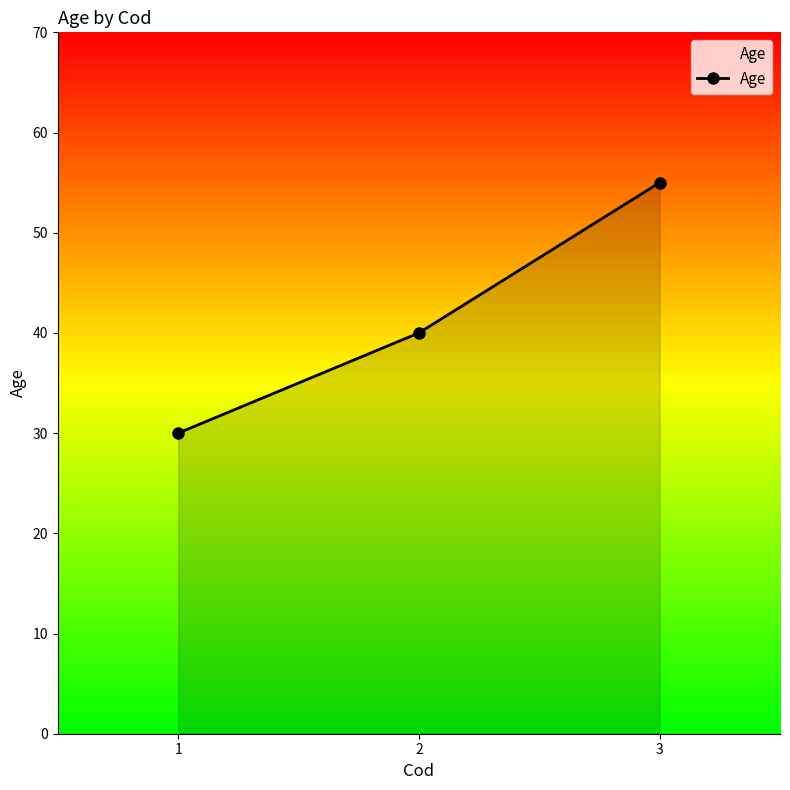

Rank the categories by value from highest to lowest.

3, 2, 1